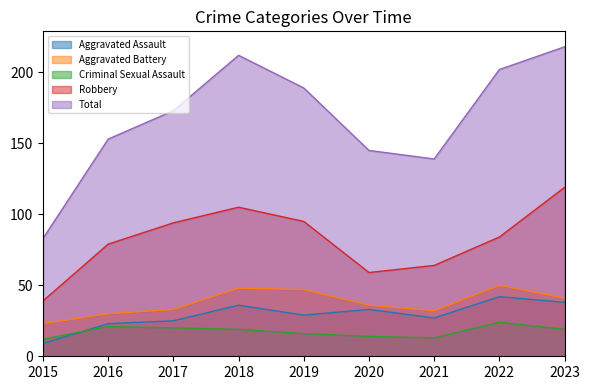

At which category does Aggravated Assault reach its first local valley?

2019